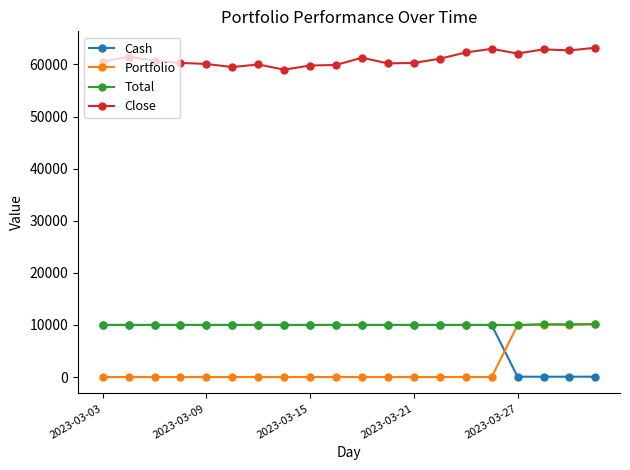

After their last crossing, which series has the higher values: Cash or Portfolio?

Portfolio